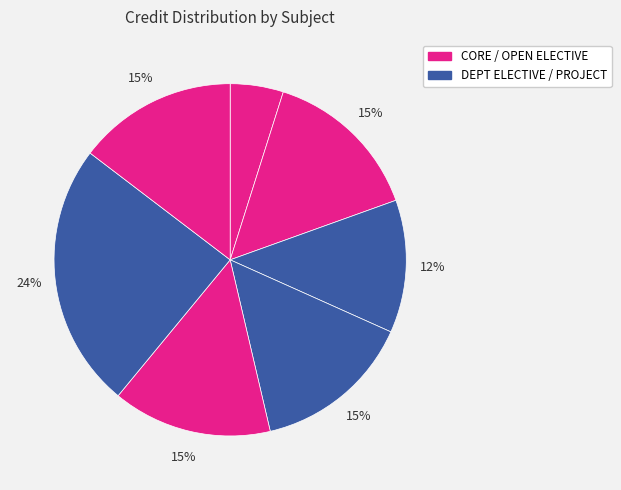

Count the number of slices in the pie.

7